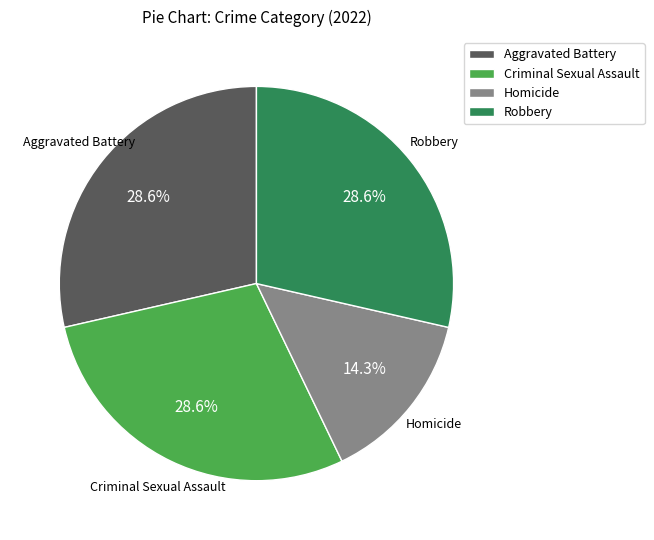

What percentage is the Robbery slice, to the nearest percent?

29%